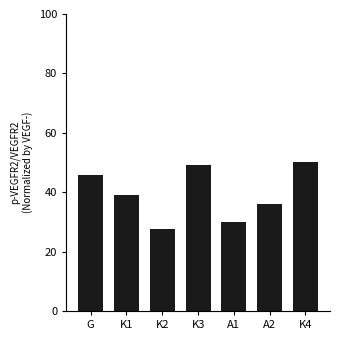

Is it true that the value at A2 is 36.0?

True